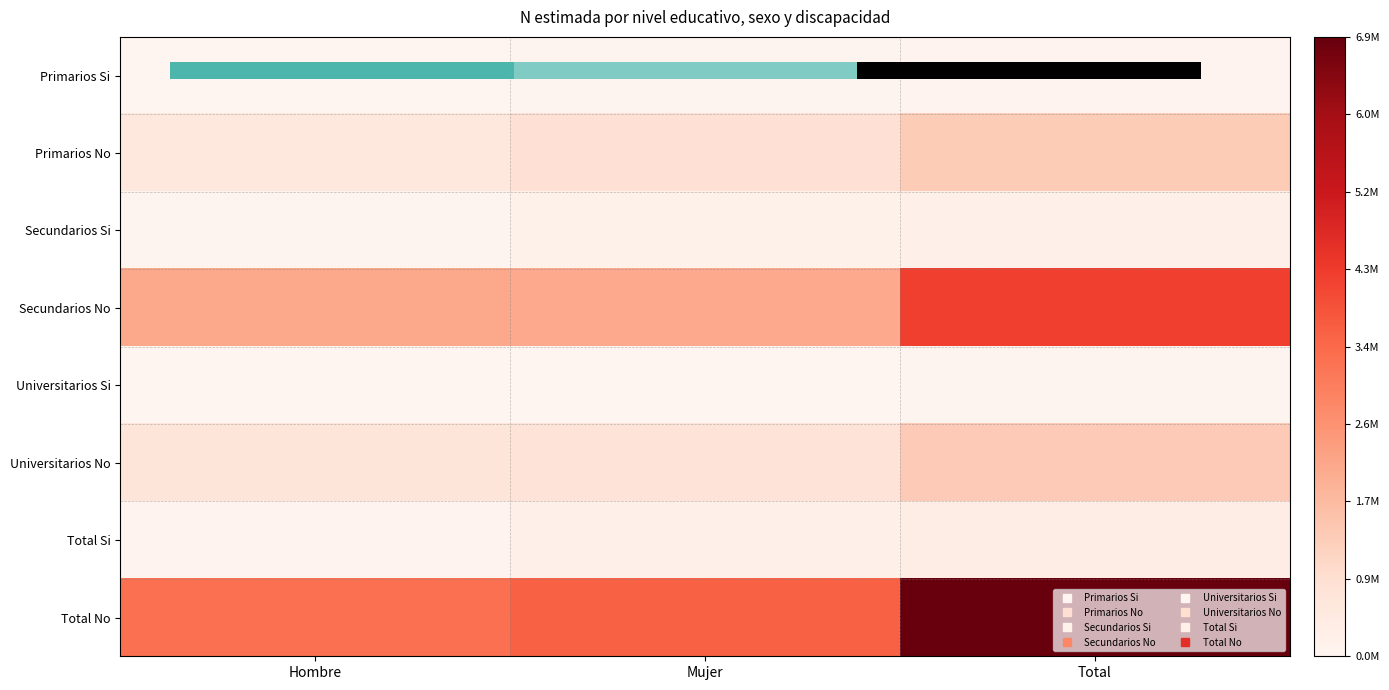

Which category has the lowest value across all series?

Mujer